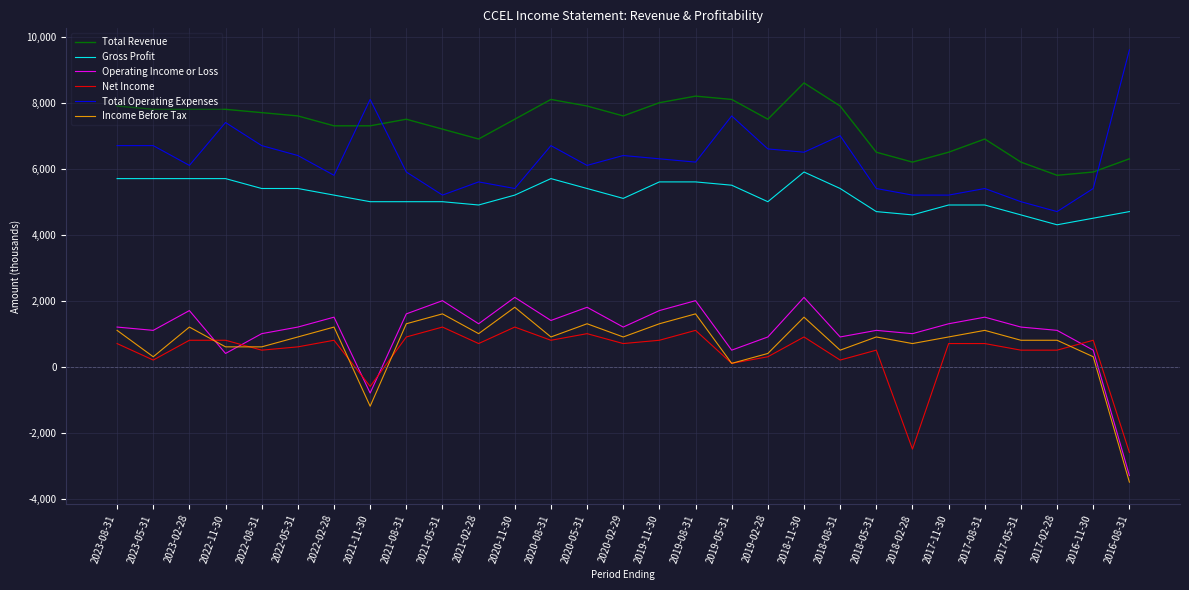

What is the difference between the highest and lowest values at 2023-02-28?

7000